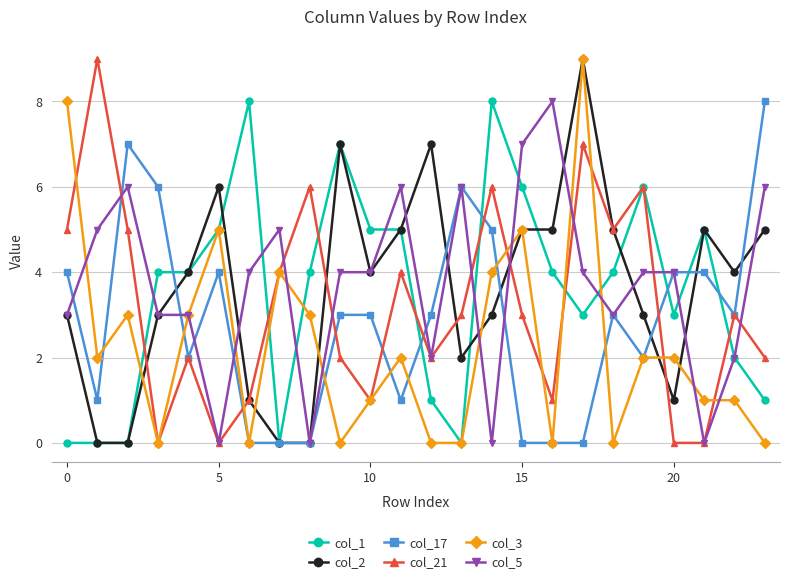

What is the maximum value for col_17?

8